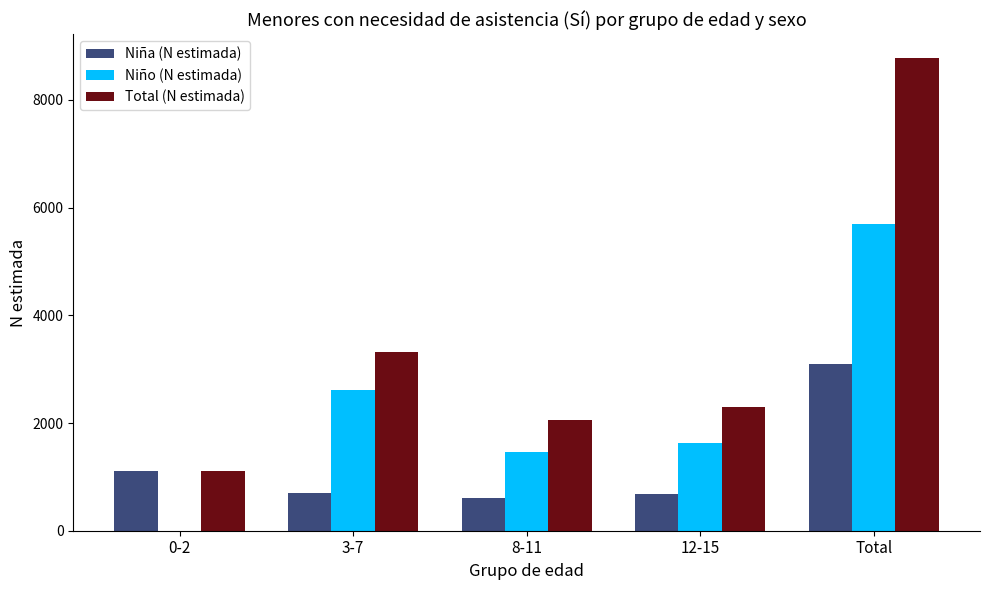

True or false: Niña (N estimada) has a value of 1507 at Total.

False